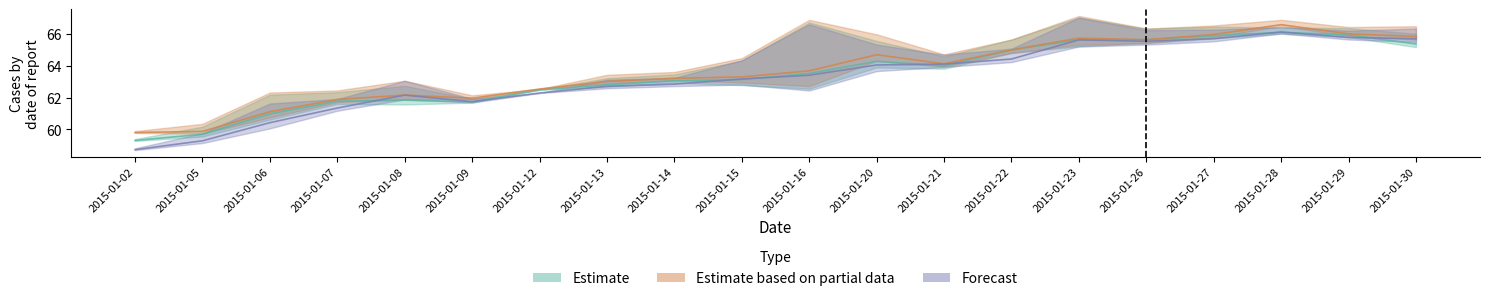

How many lines are shown in the chart?

3